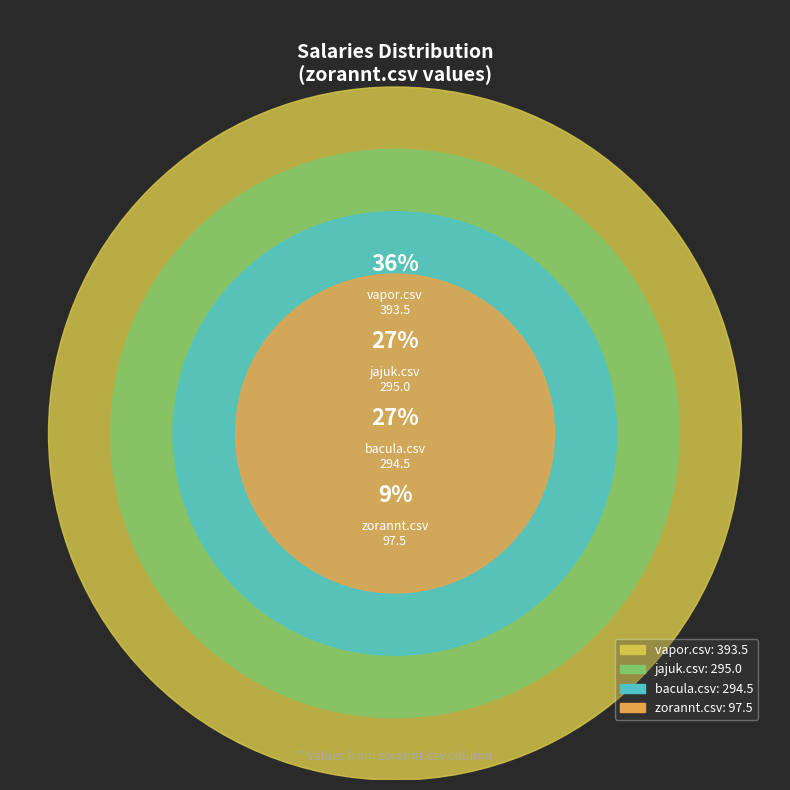

Combined, do vapor.csv and jajuk.csv account for over 50%?

Yes